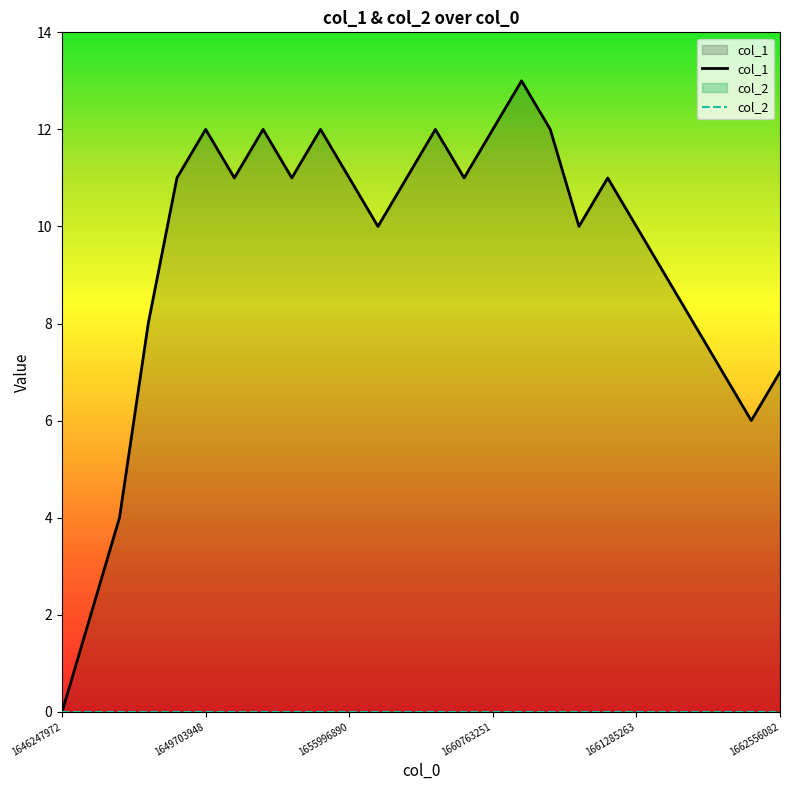

What is the difference between the second highest and minimum values?

12